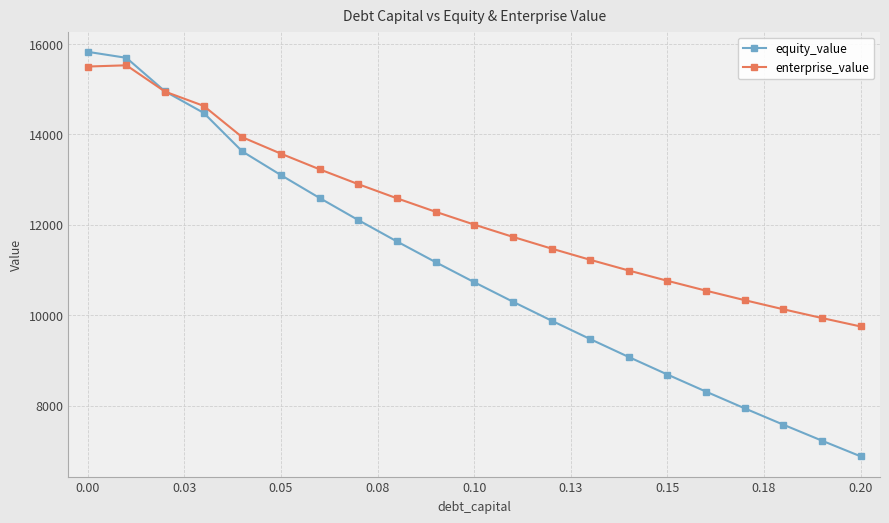

True or false: enterprise_value has more than 2 interior local peaks.

False